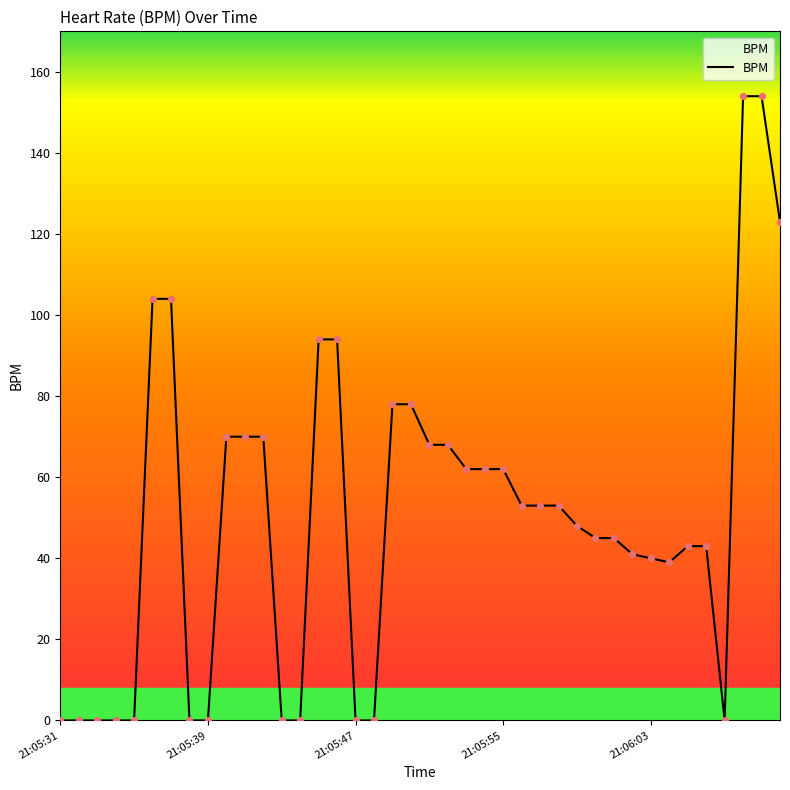

What is the greatest value displayed?

154